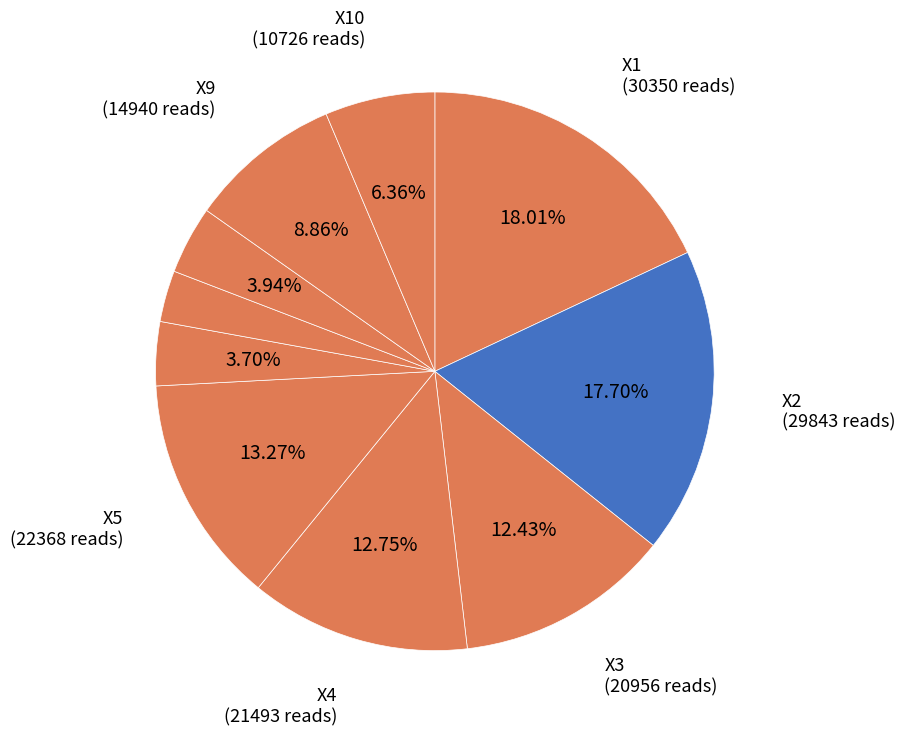

How many slices are in this pie chart?

10